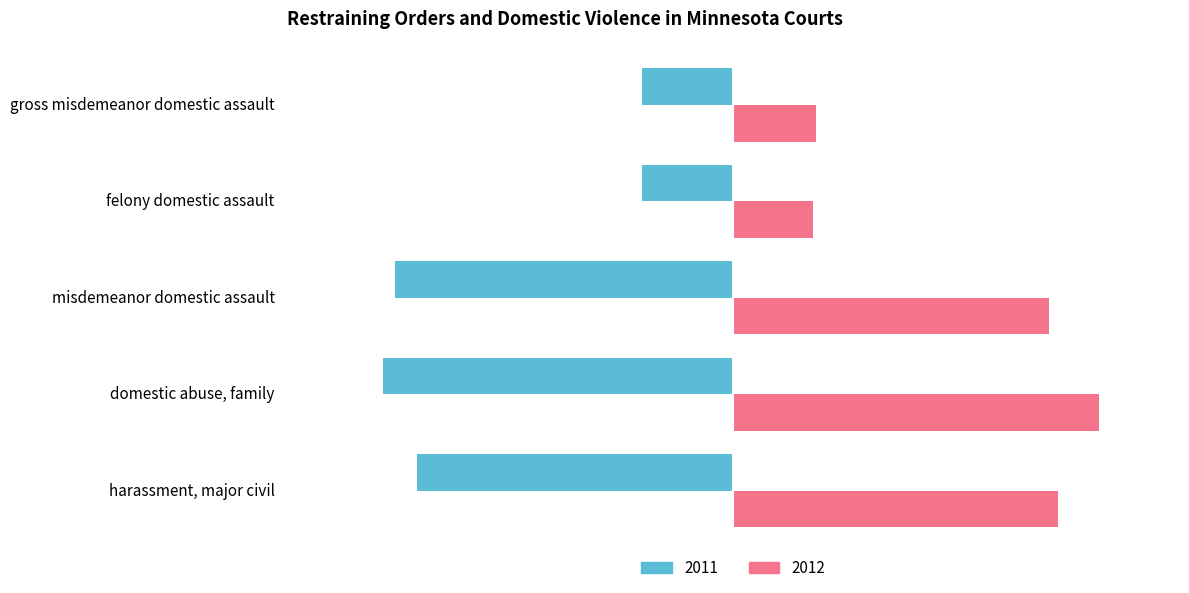

The 2011 series shows -10965 at domestic abuse, family. True or false?

True